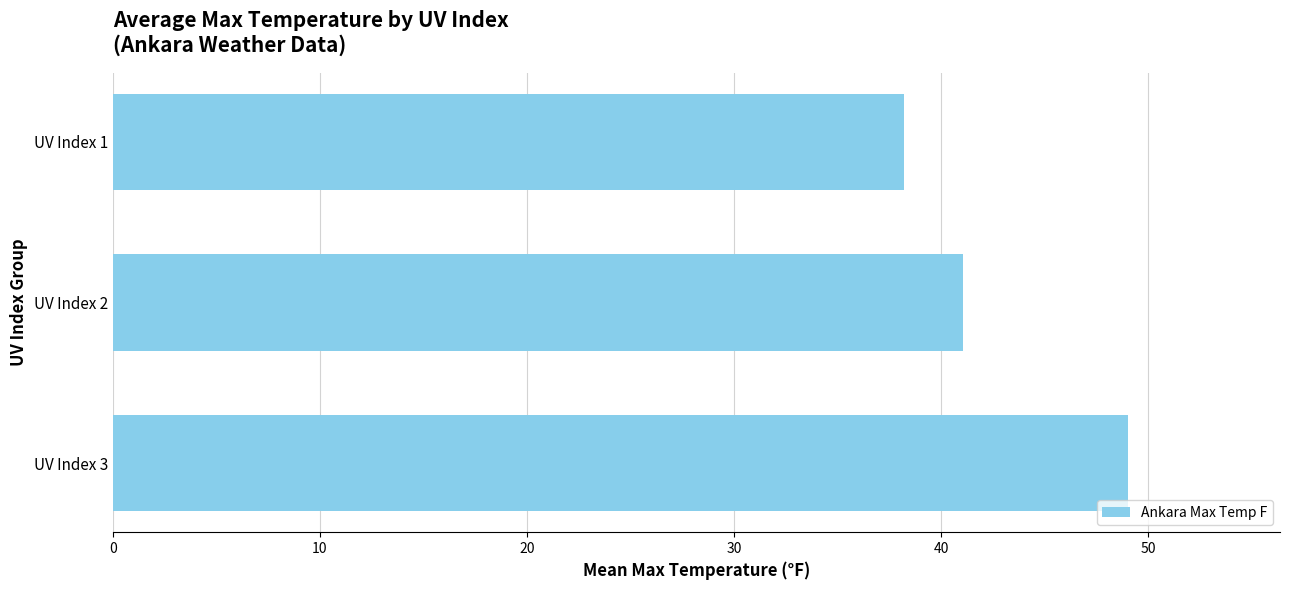

Rank the categories by value from lowest to highest.

UV Index 1, UV Index 2, UV Index 3